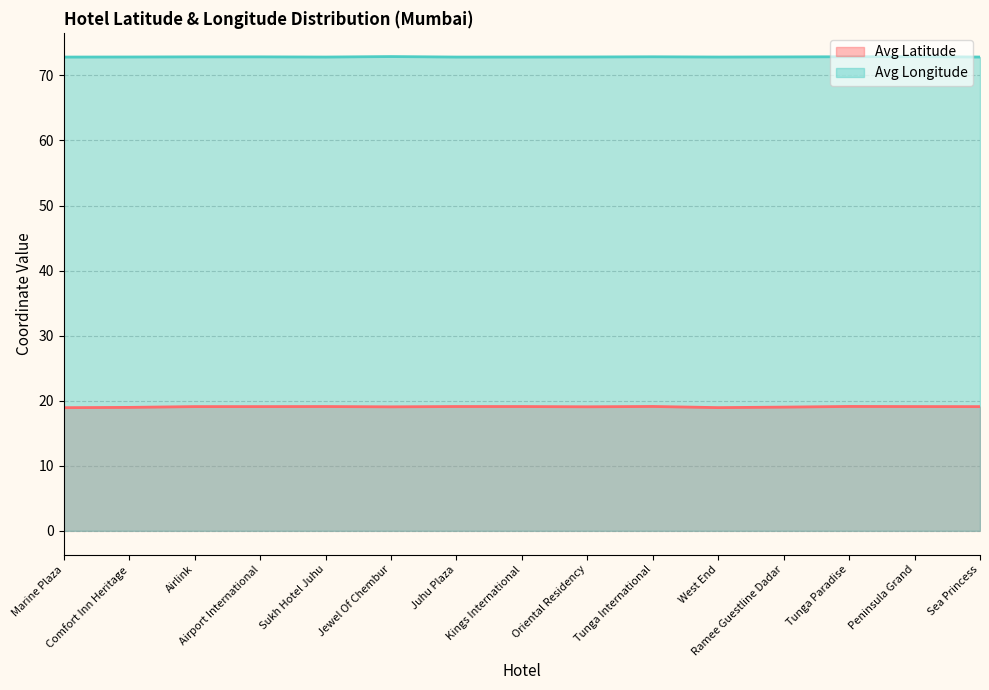

What is the label of the 10th point from the left?

Tunga International